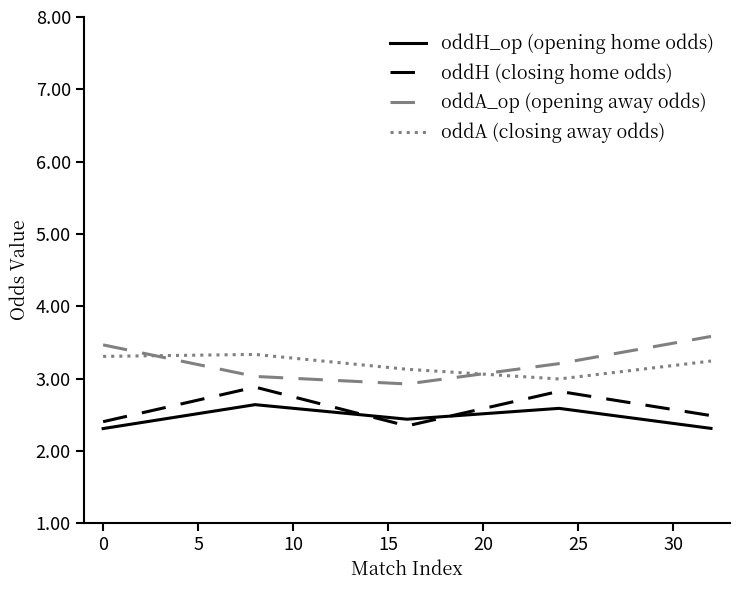

What is the average value of the oddA_op (opening away odds) series?

3.2